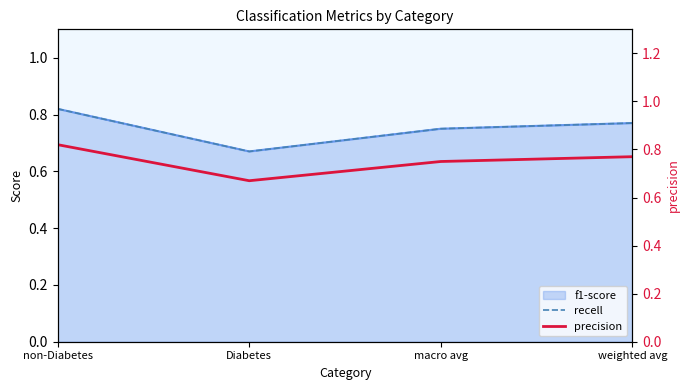

What is the smallest value displayed?

0.7